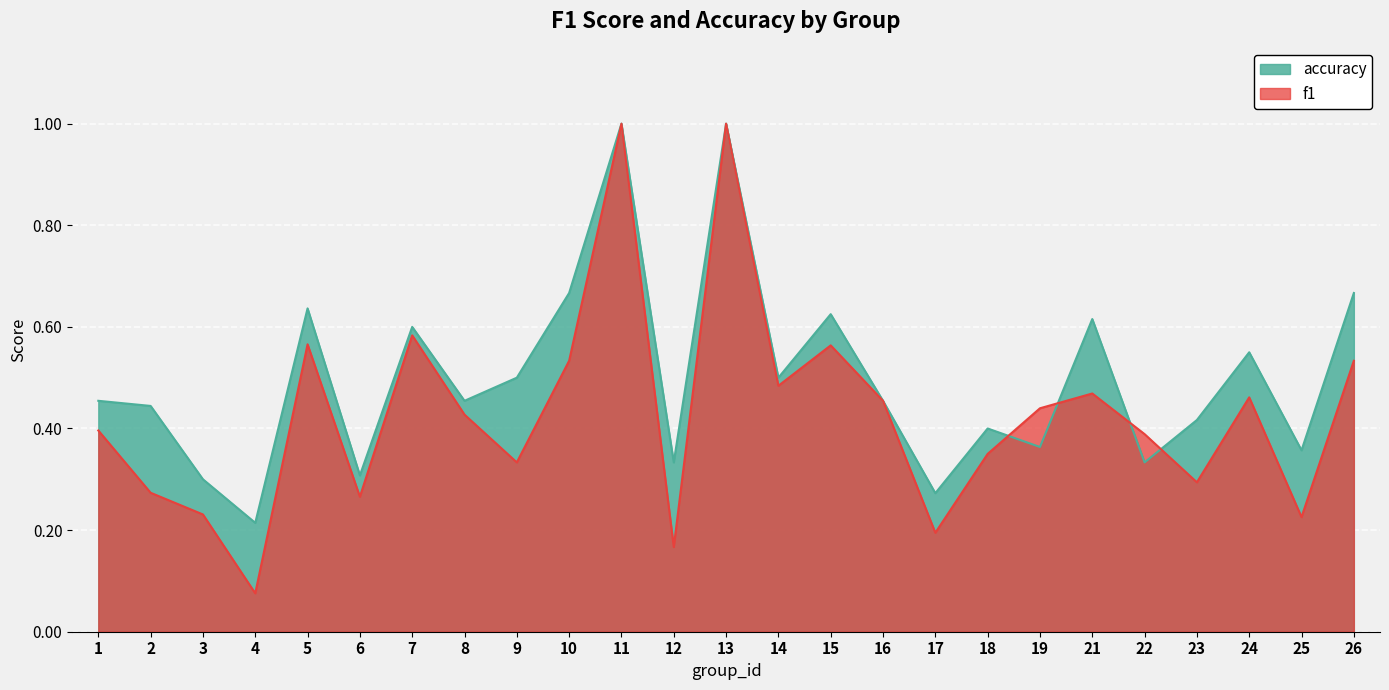

What value does the accuracy series have at 2?

0.4